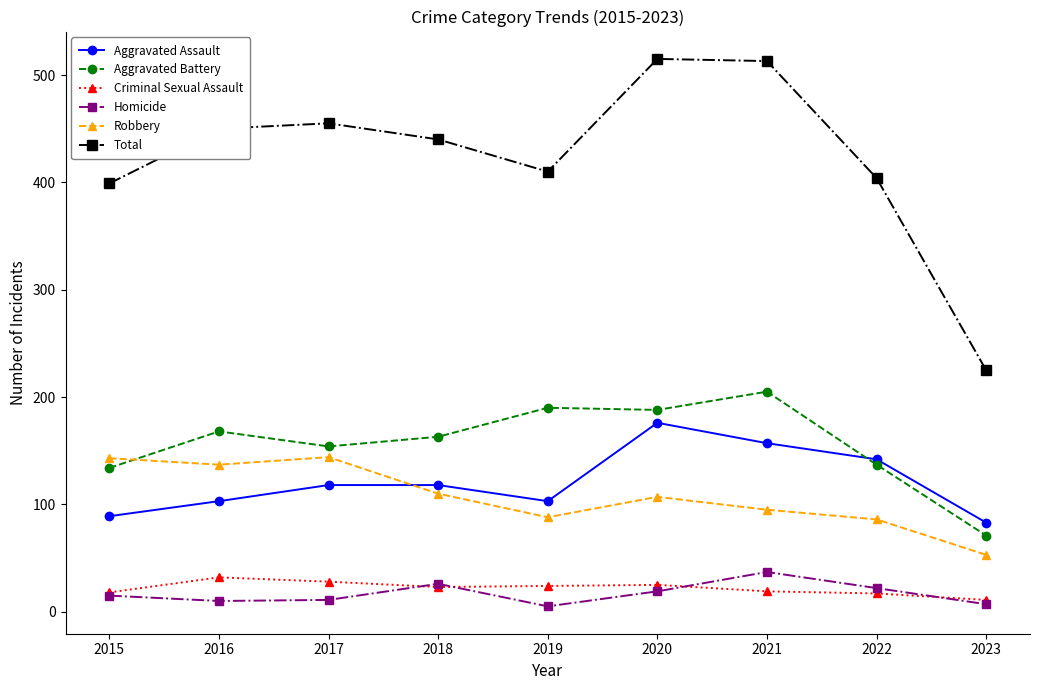

Read the Homicide value at 2022, to the nearest 10.

20